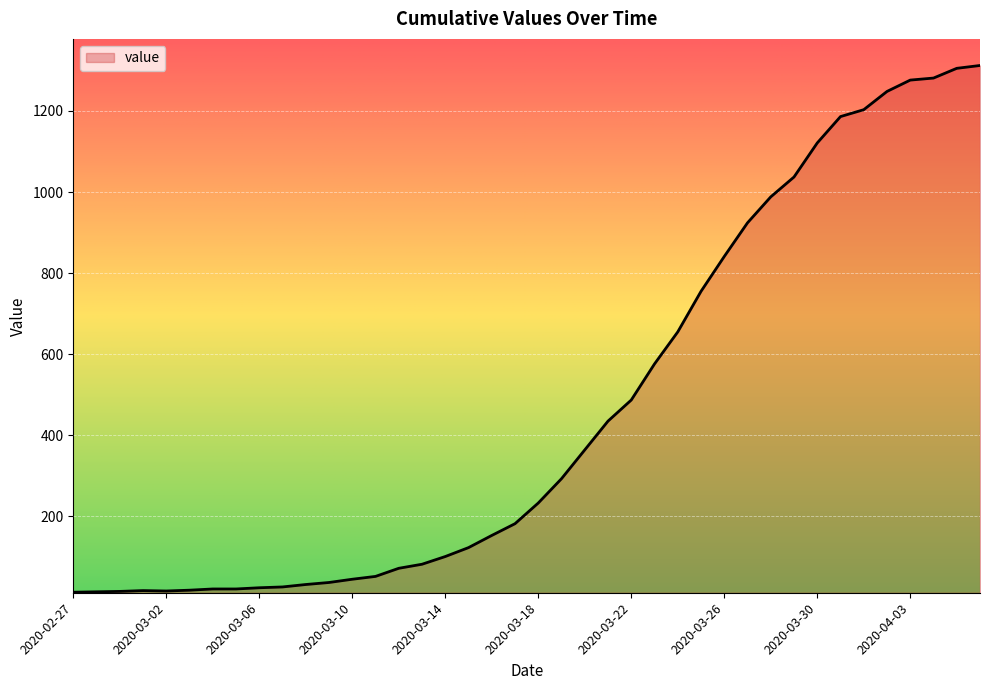

What is the greatest value displayed?

1312